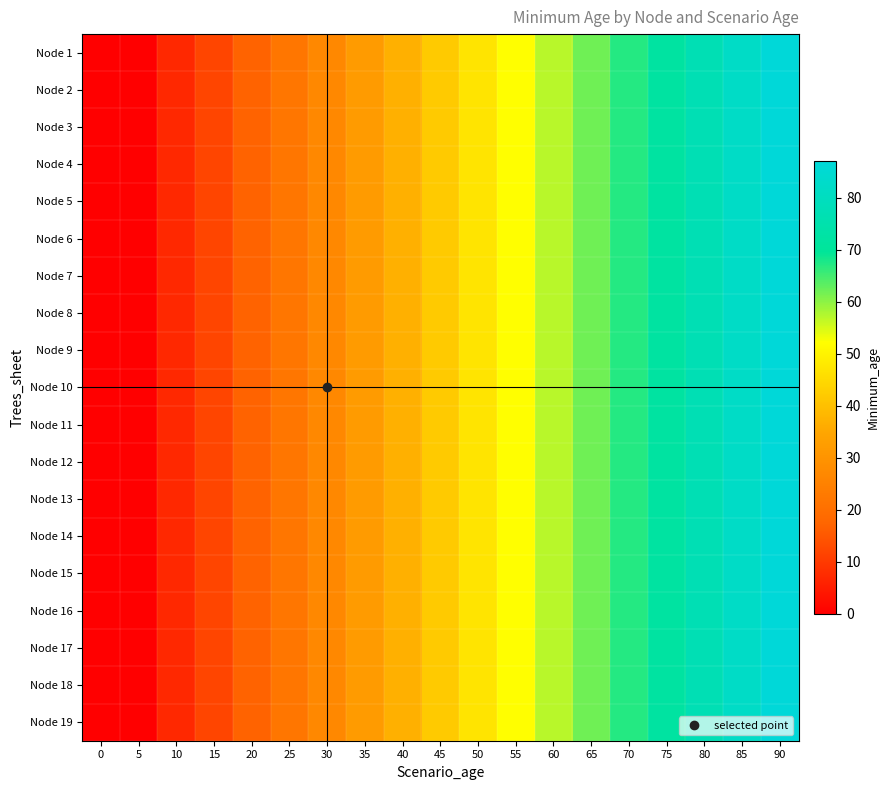

Rank the series by their maximum value, from highest to lowest.

Node 1, Node 2, Node 3, Node 4, Node 5, Node 6, Node 7, Node 8, Node 9, Node 10, Node 11, Node 12, Node 13, Node 14, Node 15, Node 16, Node 17, Node 18, Node 19